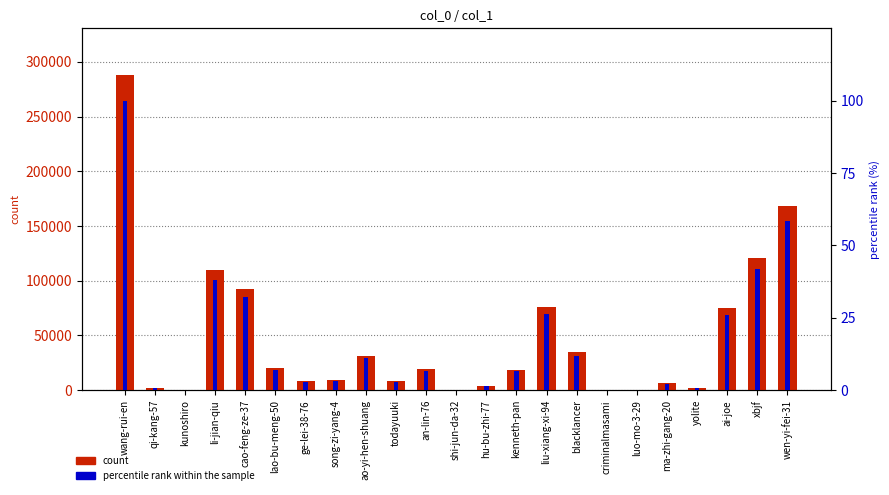

Count the number of categories in the chart.

23